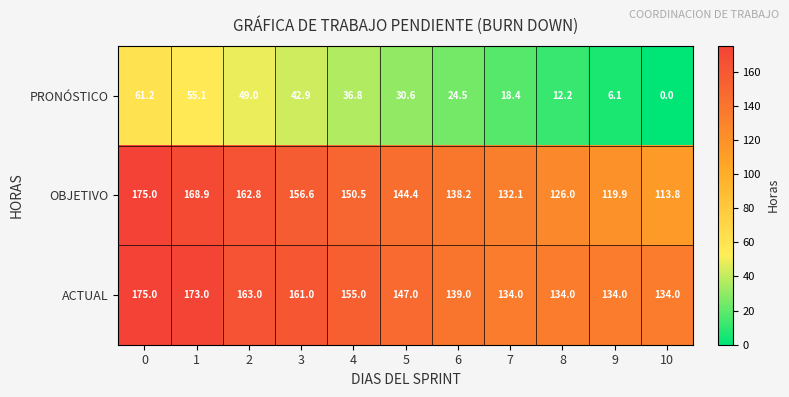

The value of ACTUAL at 9 is 51.4. True or false?

False